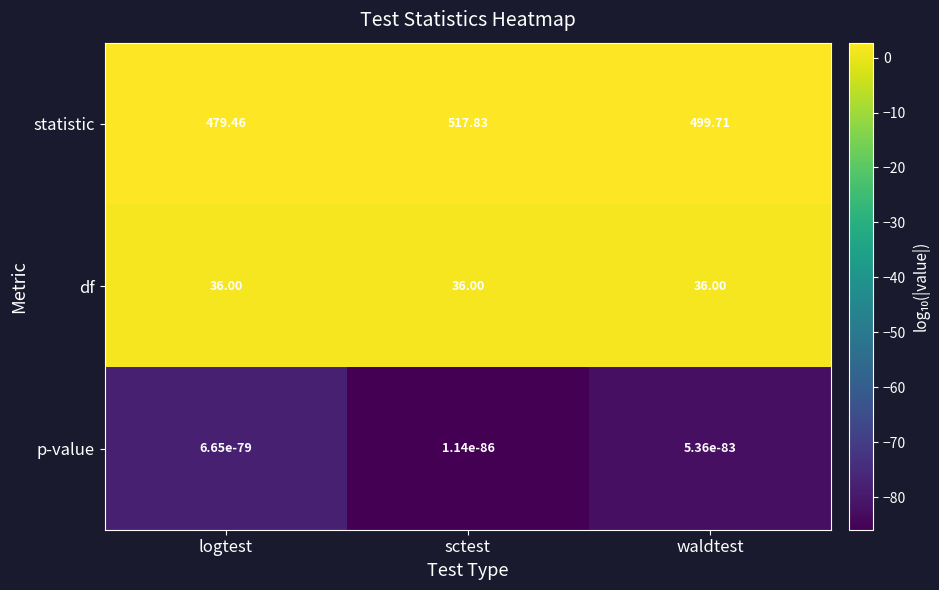

Is the value of p-value at waldtest greater than the value of df at waldtest?

No